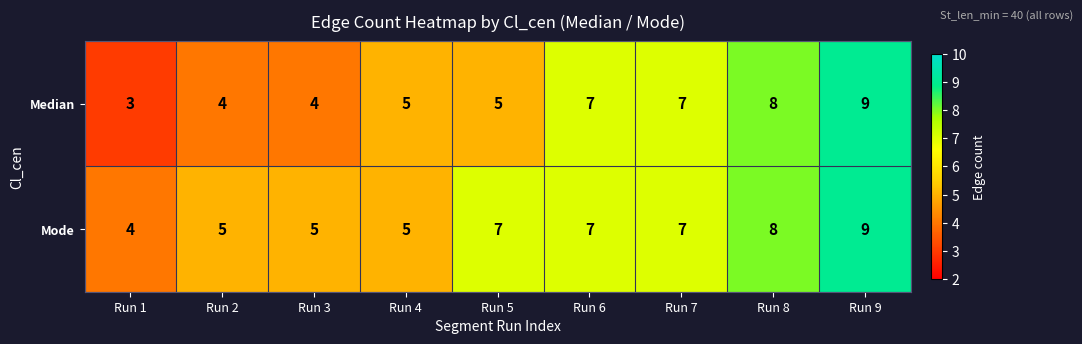

True or false: Median has a value of 9 at Run 9.

True